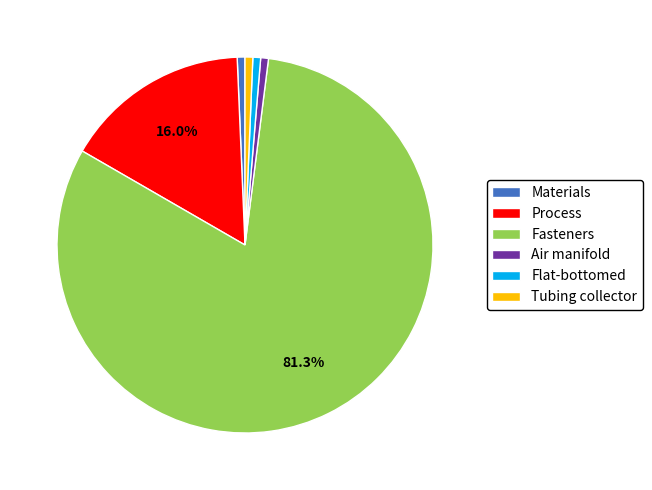

True or false: Process accounts for 29% of the total.

False